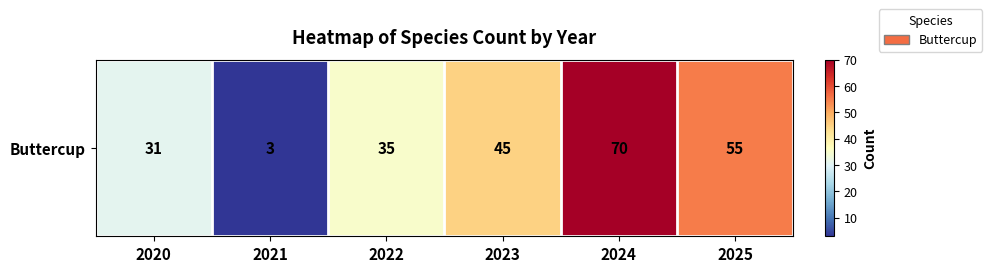

Which category has the highest value across all series?

2024